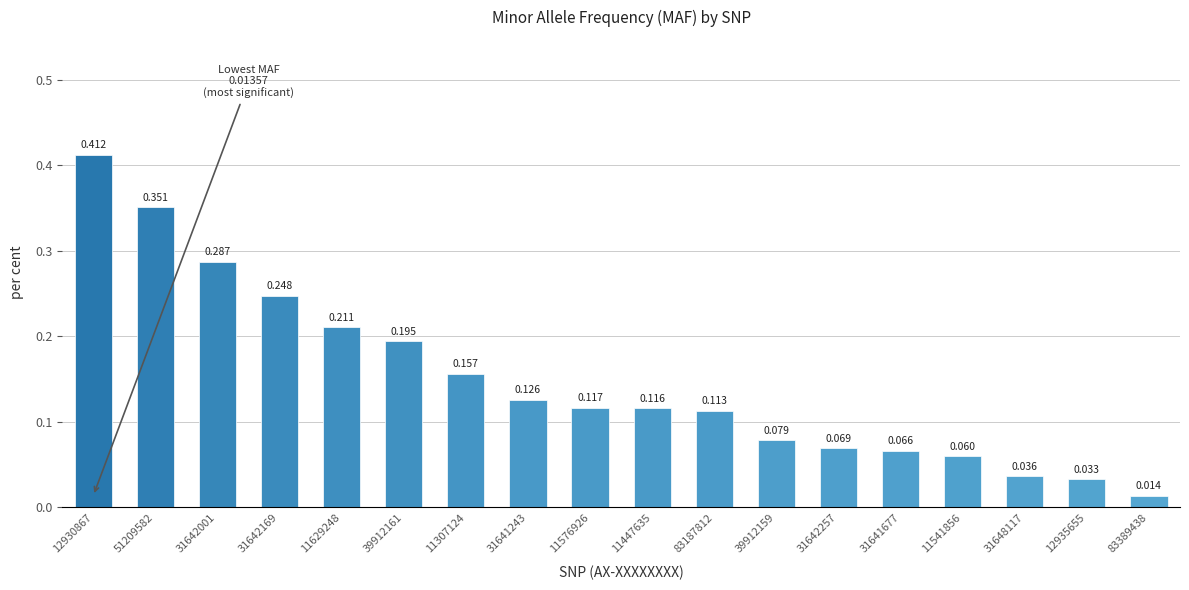

Are the bars grouped side by side (vs. stacked)?

No